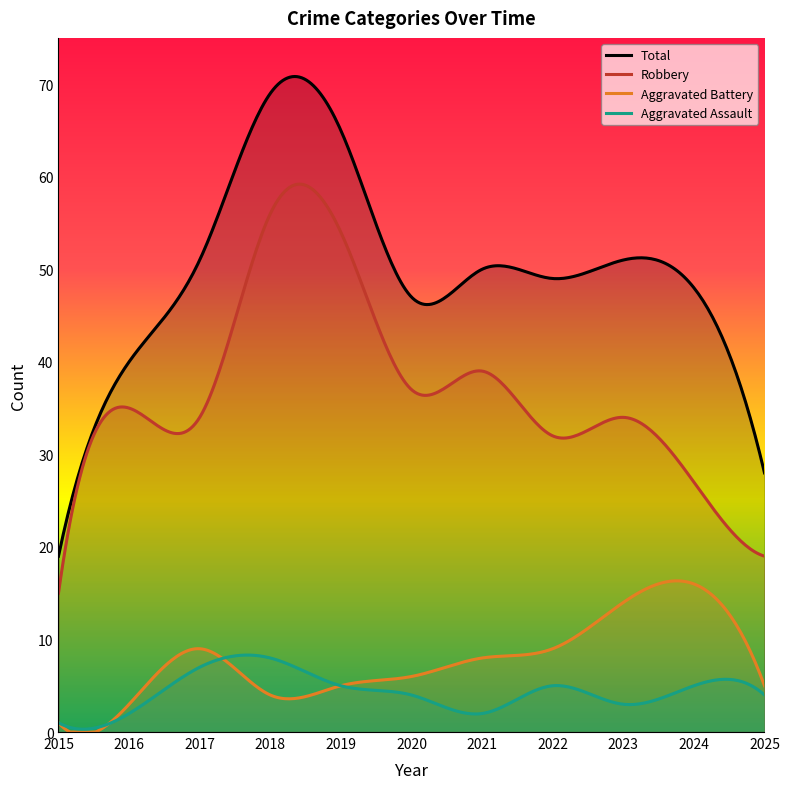

What is the sum of the Aggravated Battery values at 2016 and 2025?

8